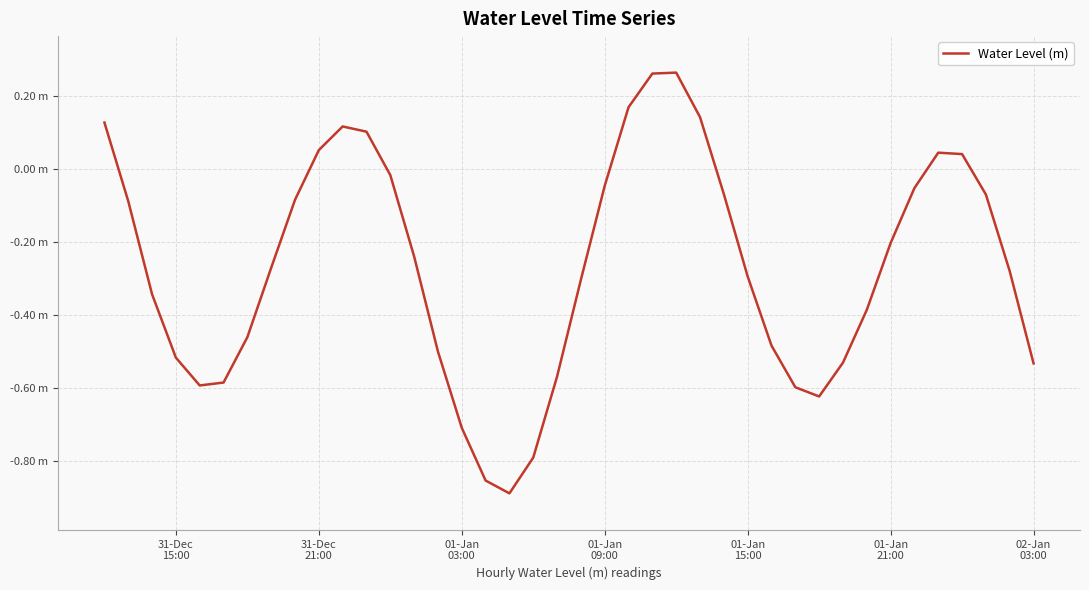

Is this an area chart (filled region under the line)?

No